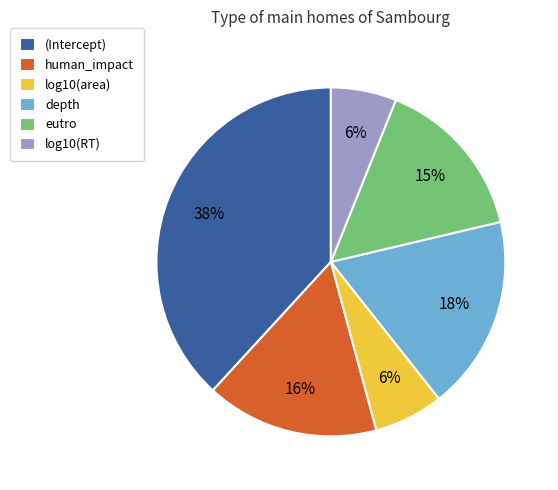

Which has a higher value, depth or eutro?

depth